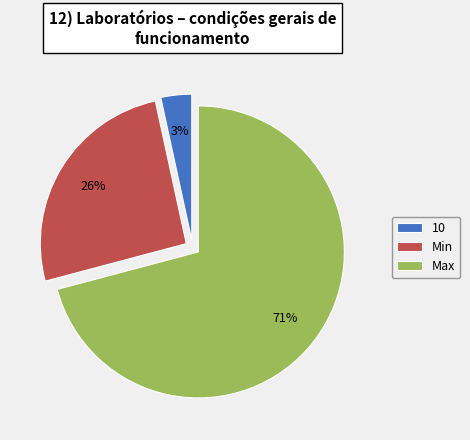

Which has a higher value, Max or Min?

Max